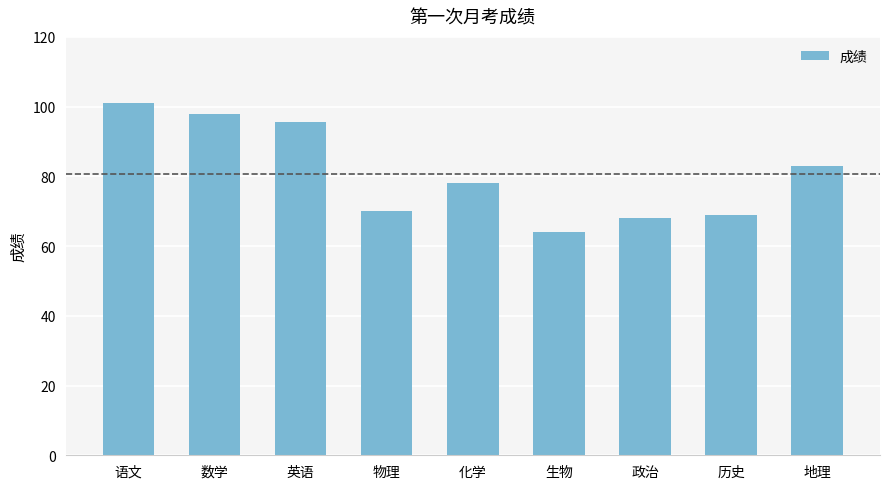

Approximately how many times larger is the value at 地理 compared to 生物?

1.3